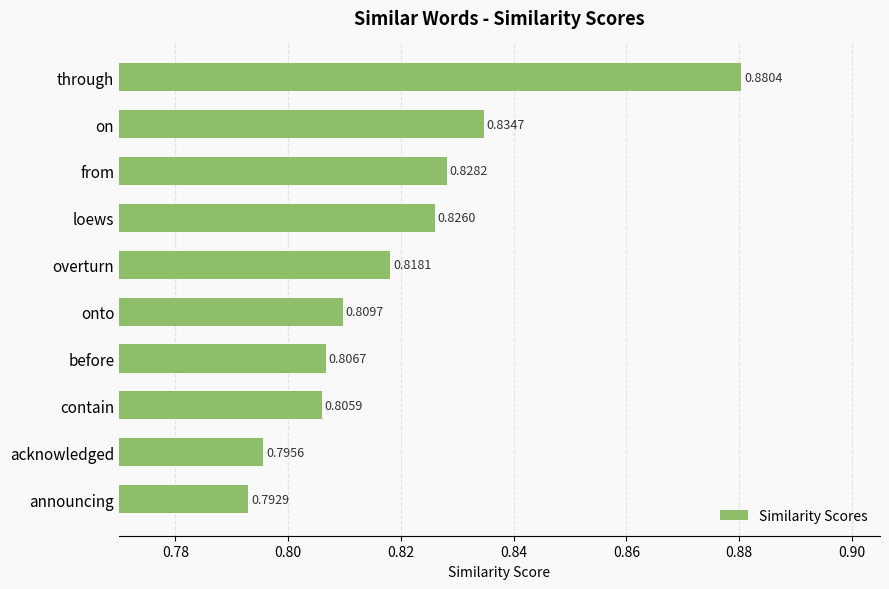

What is the label of the 7th bar from the top?

before